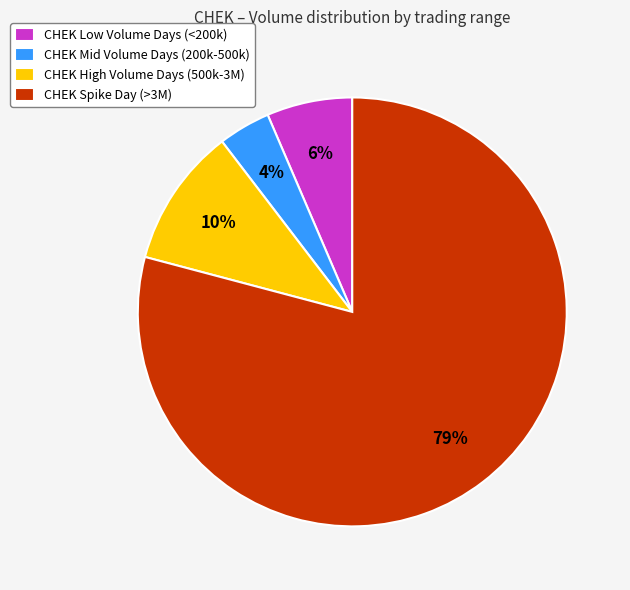

Between CHEK Mid Volume Days (200k-500k) and CHEK Spike Day (>3M), which is larger?

CHEK Spike Day (>3M)